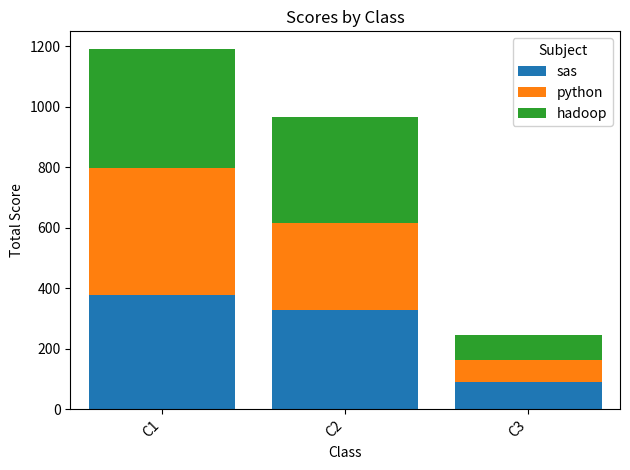

What is the maximum value for sas?

376